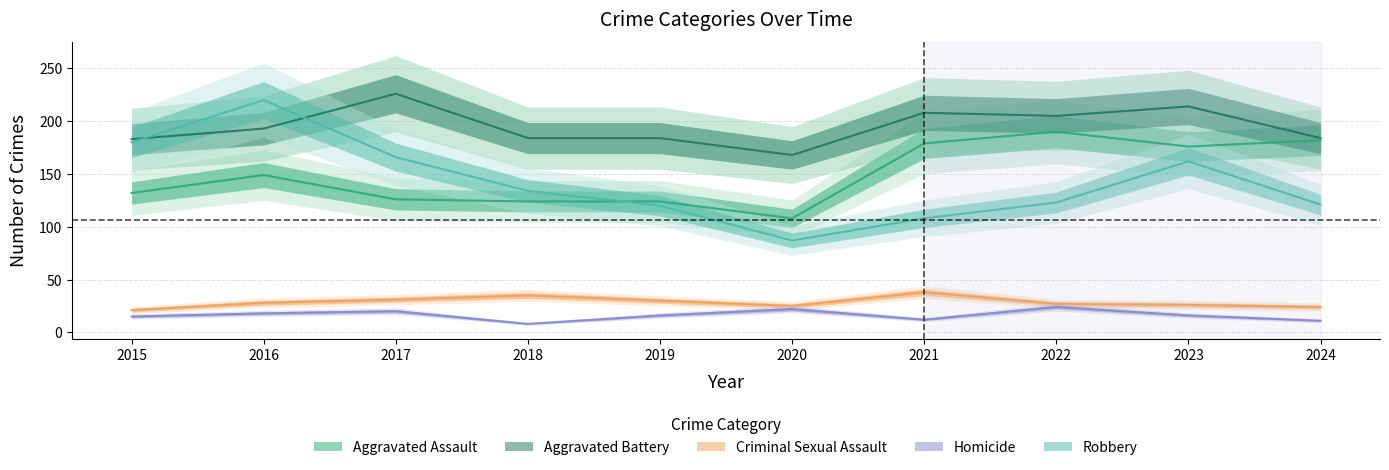

What are all the series names shown in the legend?

Aggravated Assault, Aggravated Battery, Criminal Sexual Assault, Homicide, Robbery